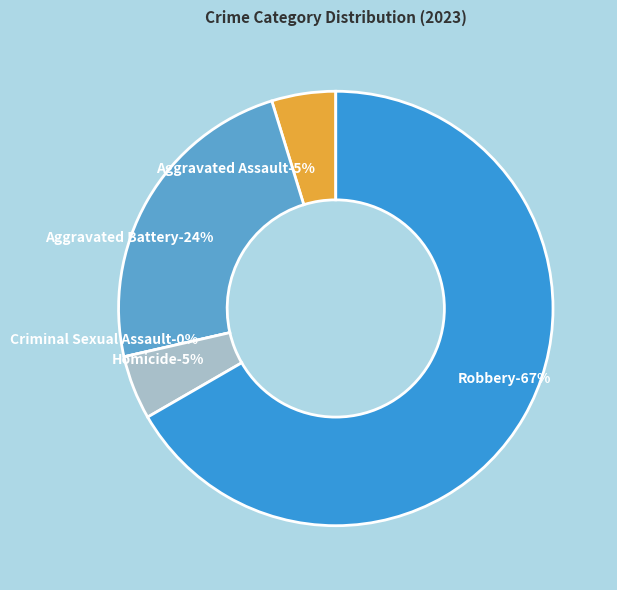

What is the total percentage of Homicide and Criminal Sexual Assault?

4.8%